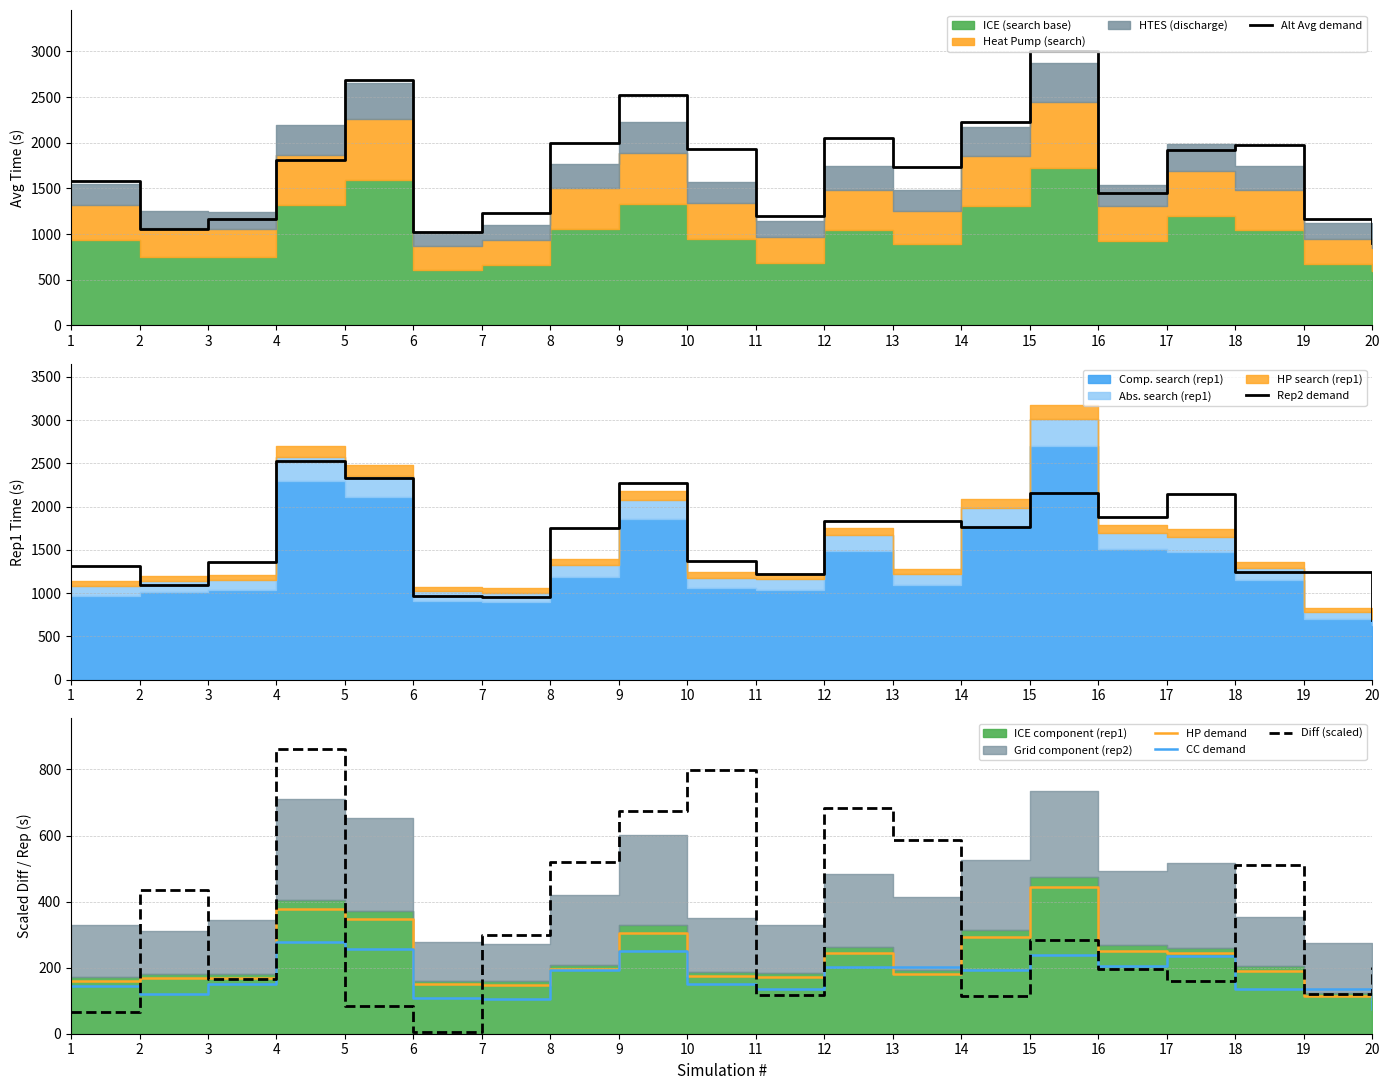

At which category does CC demand reach its first local valley?

2